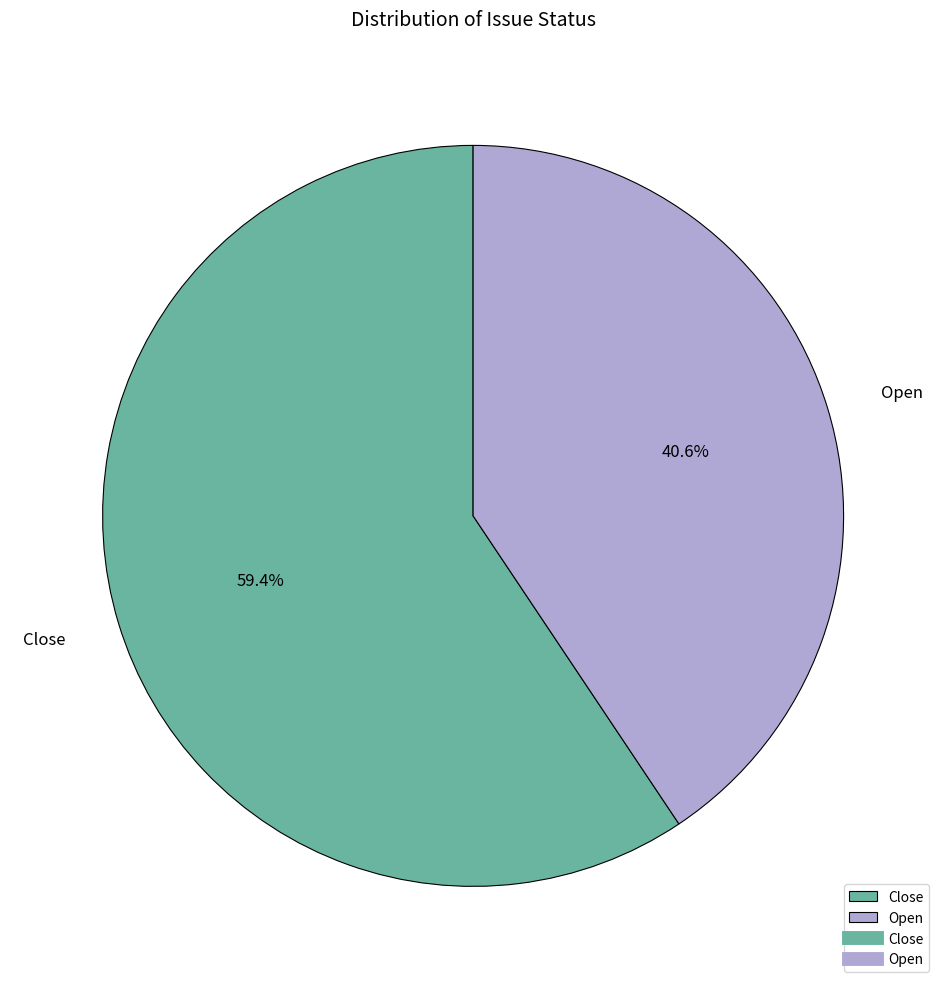

True or false: Close accounts for 59% of the total.

True